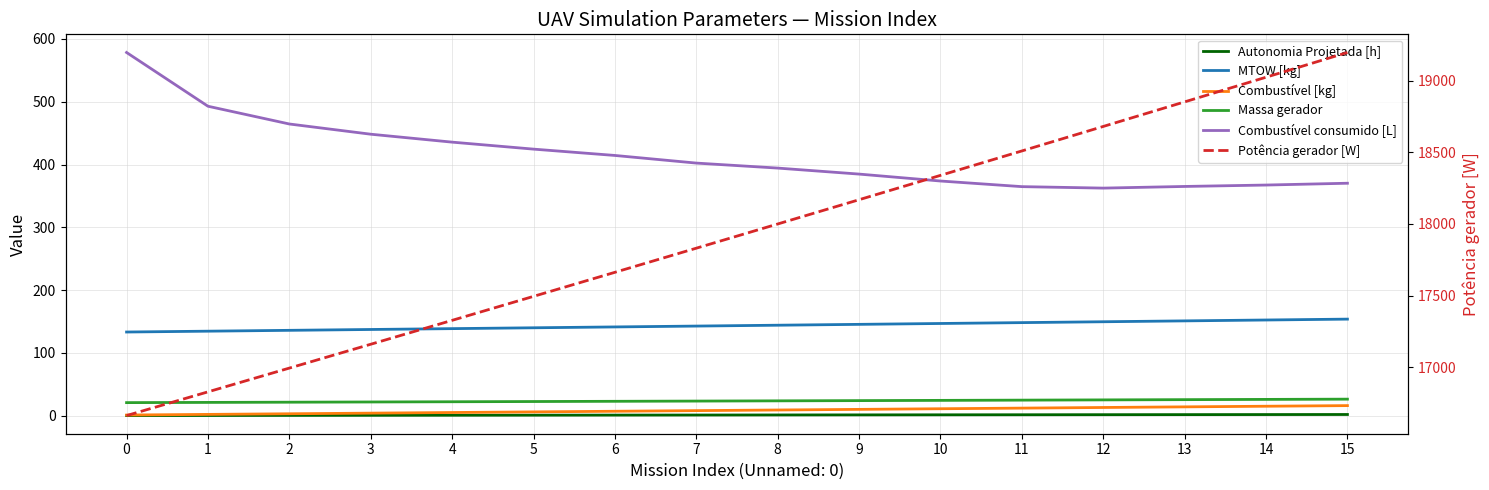

How many lines are shown in the chart?

6